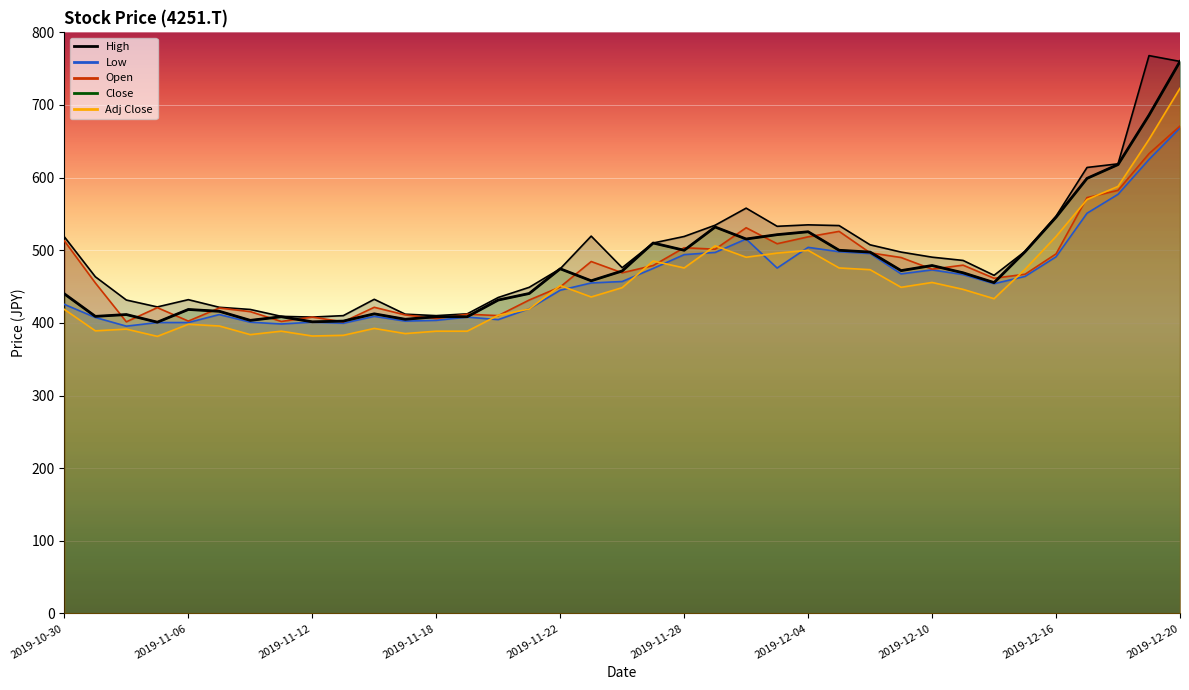

What is the smallest value displayed?

381.5